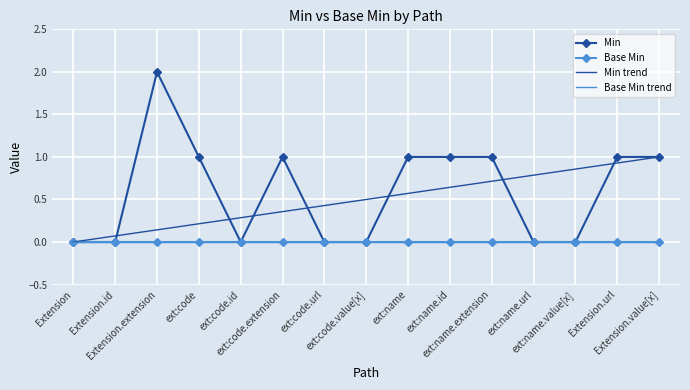

What is the average value of the Min series?

1